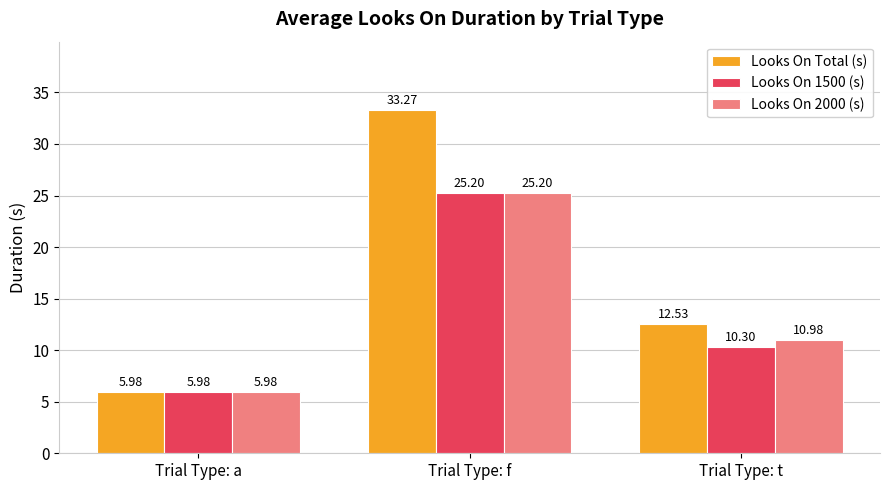

What is the difference between the Looks On 1500 (s) values at Trial Type: a and Trial Type: f?

19.2